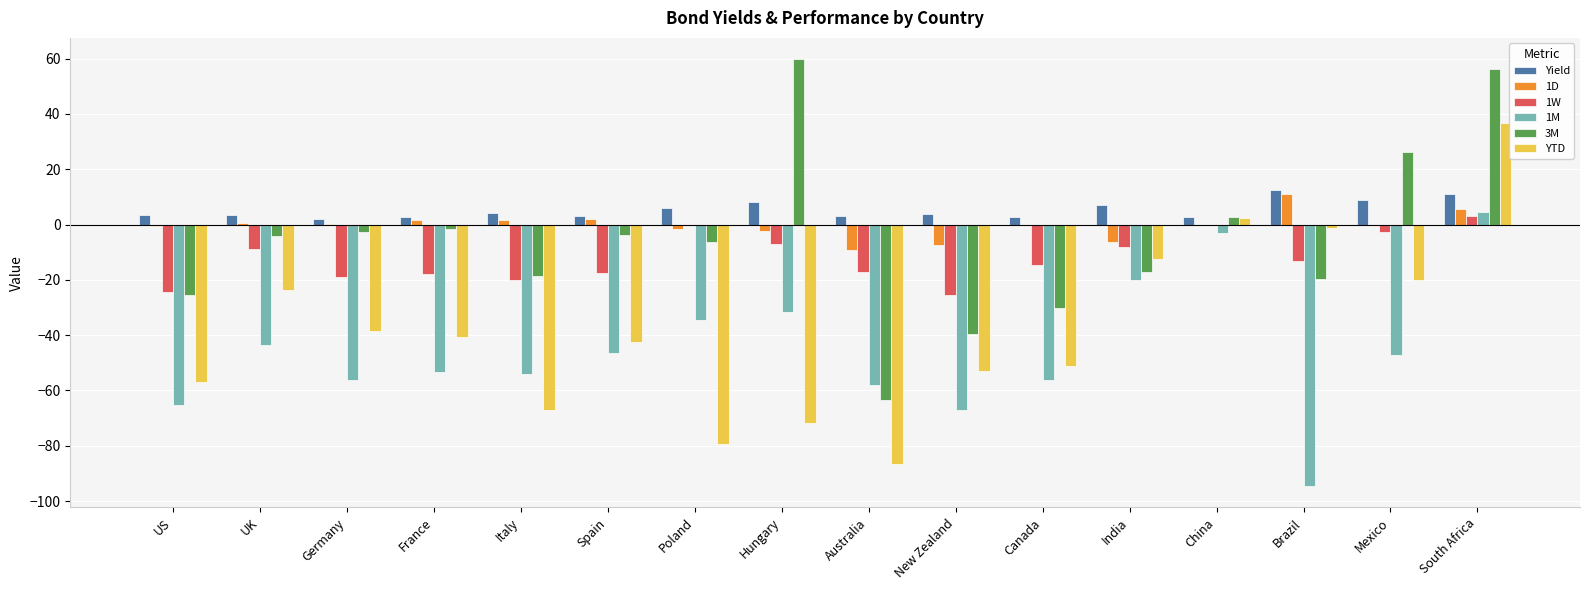

What are all the series names shown in the legend?

Yield, 1D, 1W, 1M, 3M, YTD